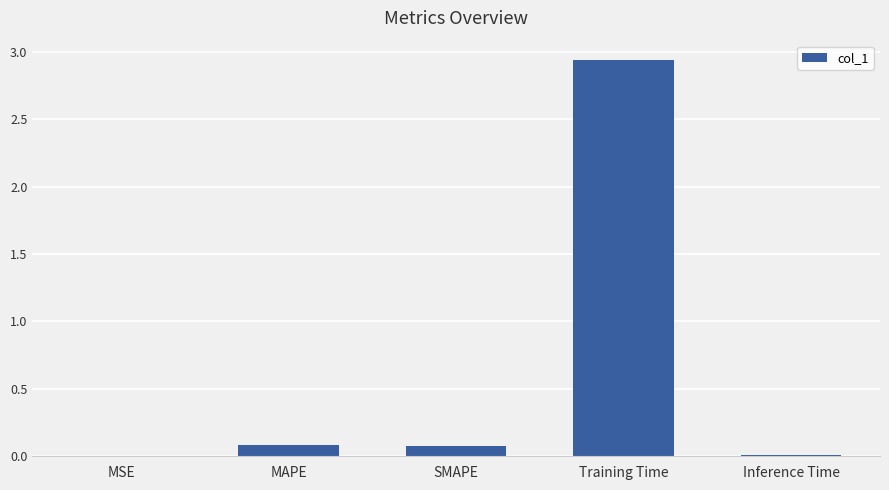

What is the sum of all values?

3.1